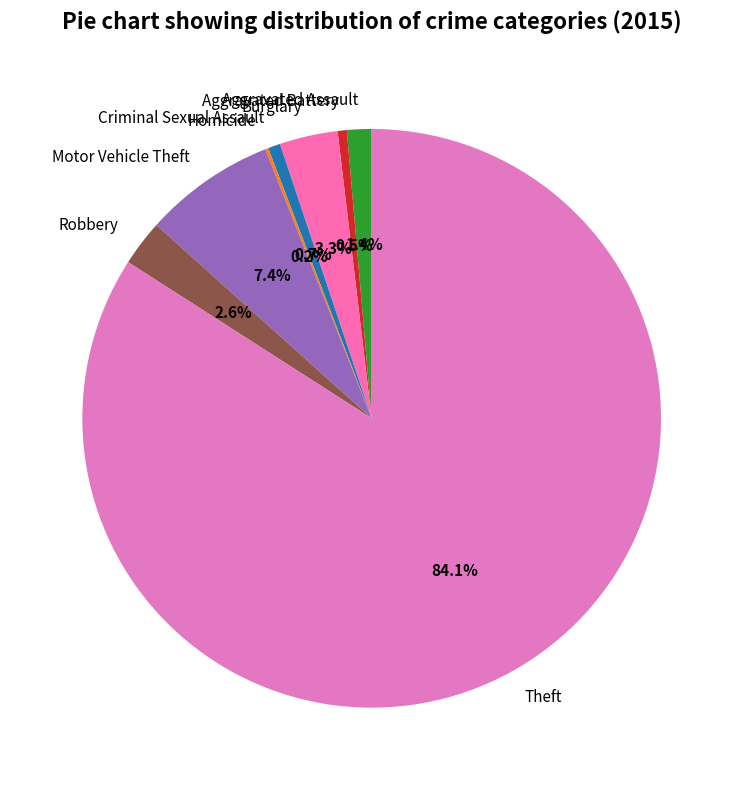

What is the largest slice in the pie chart?

Theft